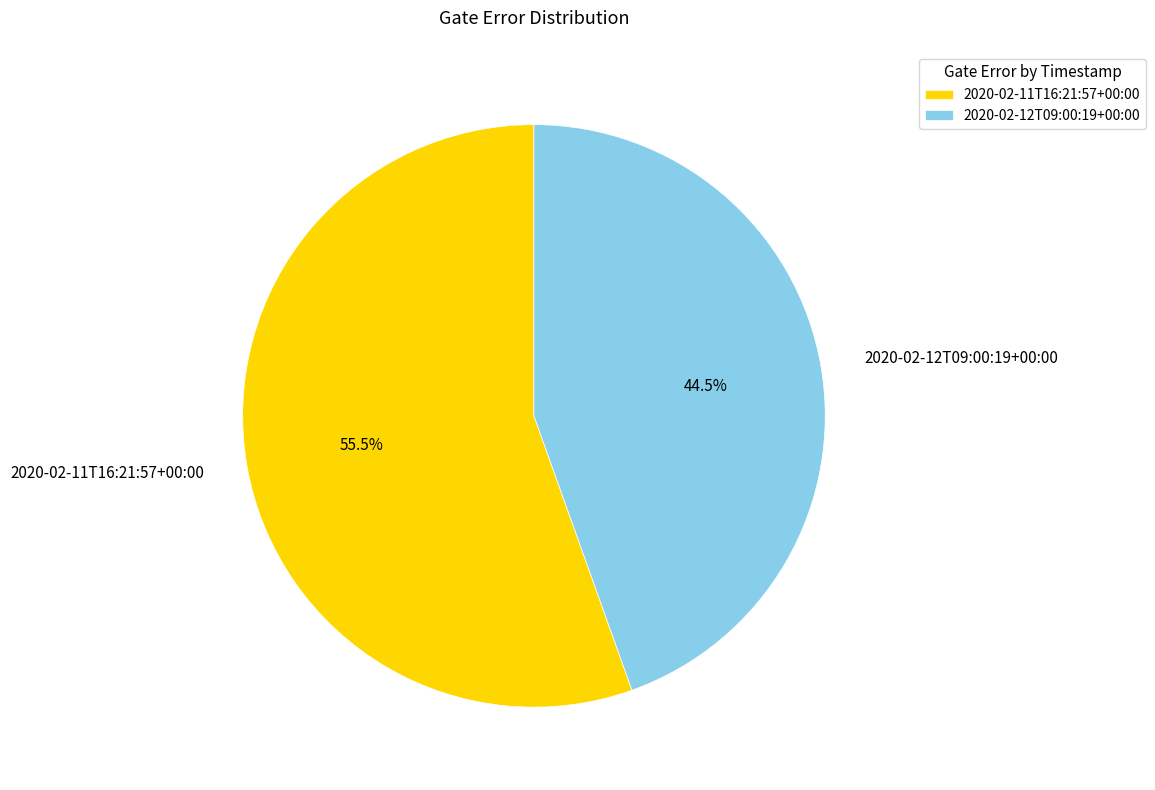

Count the number of slices in the pie.

2